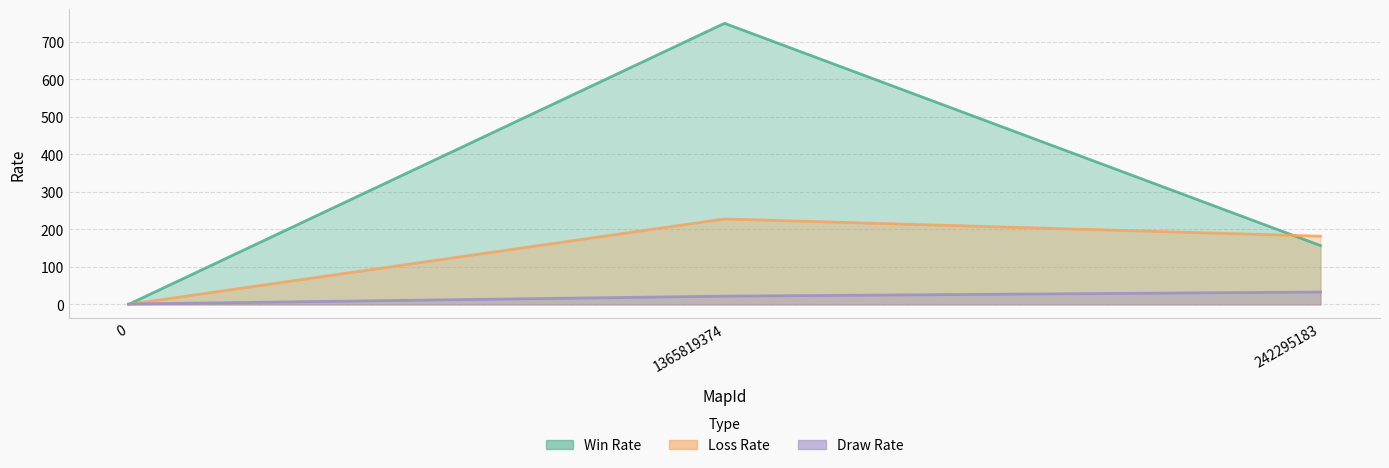

What value does the Draw Rate series have at 242295183, to the nearest 5?

35